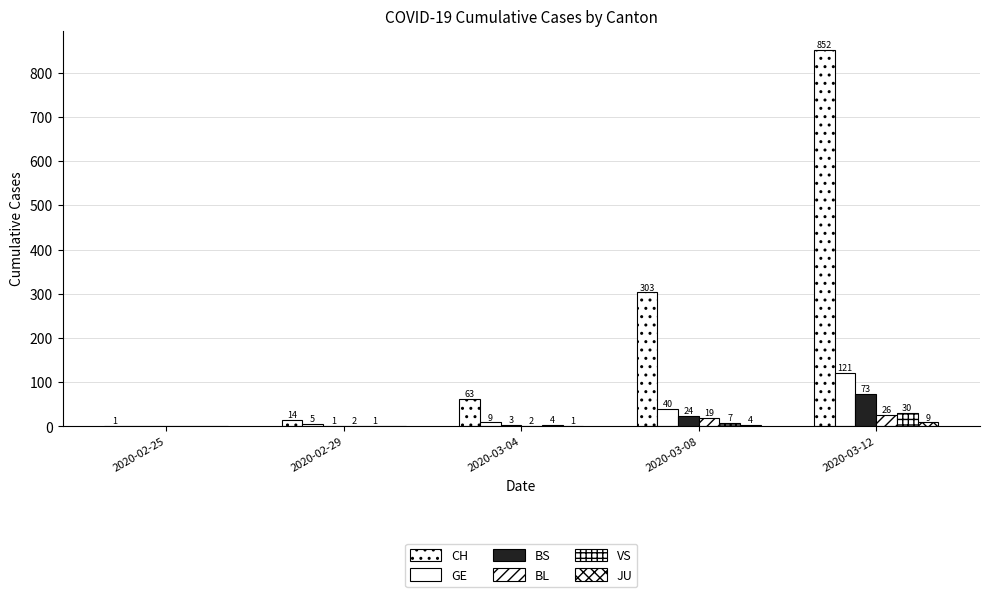

Which series has the largest total across all categories?

CH